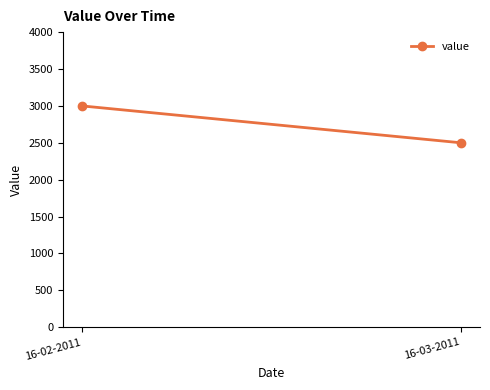

Which has a higher value, 16-02-2011 or 16-03-2011?

16-02-2011